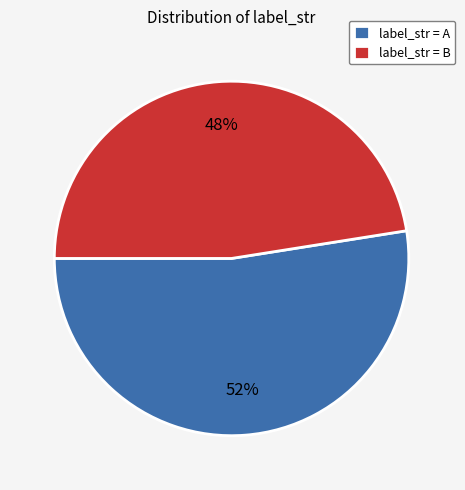

Rank the categories by value from highest to lowest.

label_str = A, label_str = B